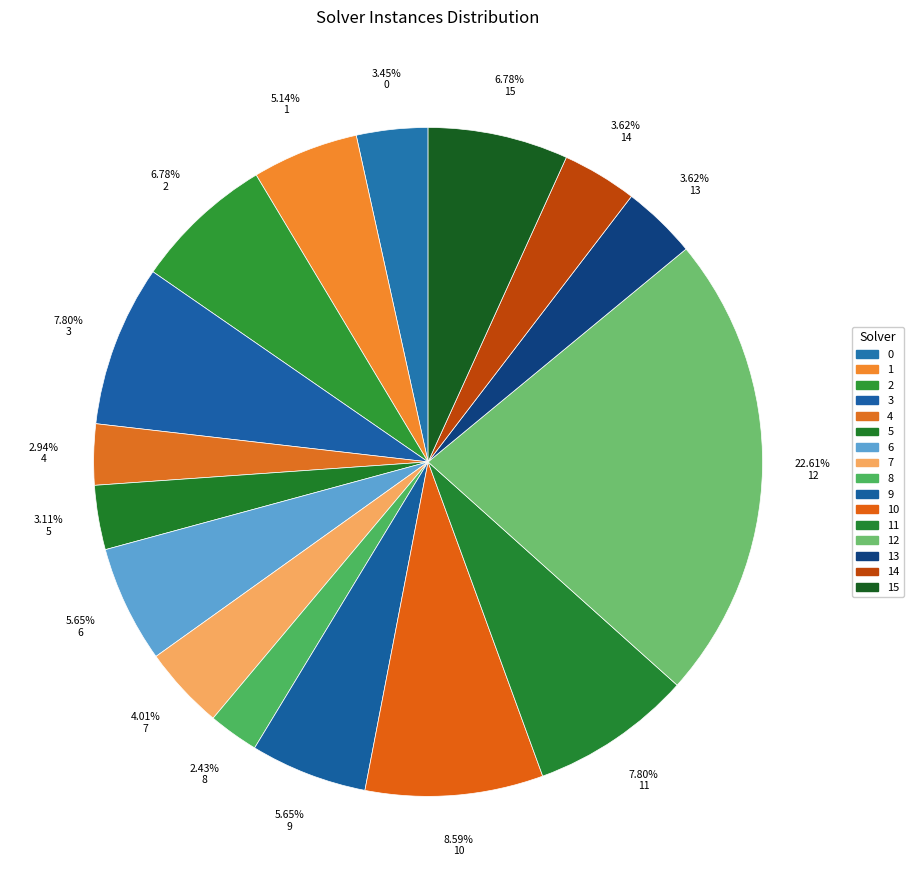

How many slices are in this pie chart?

16